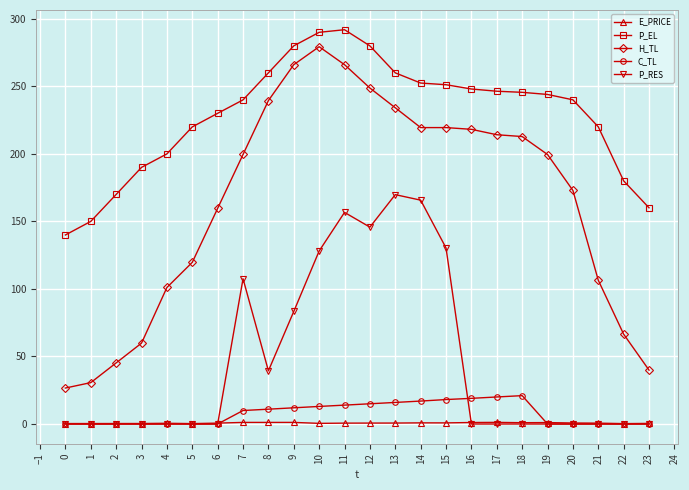

How many data points does each series have?

24